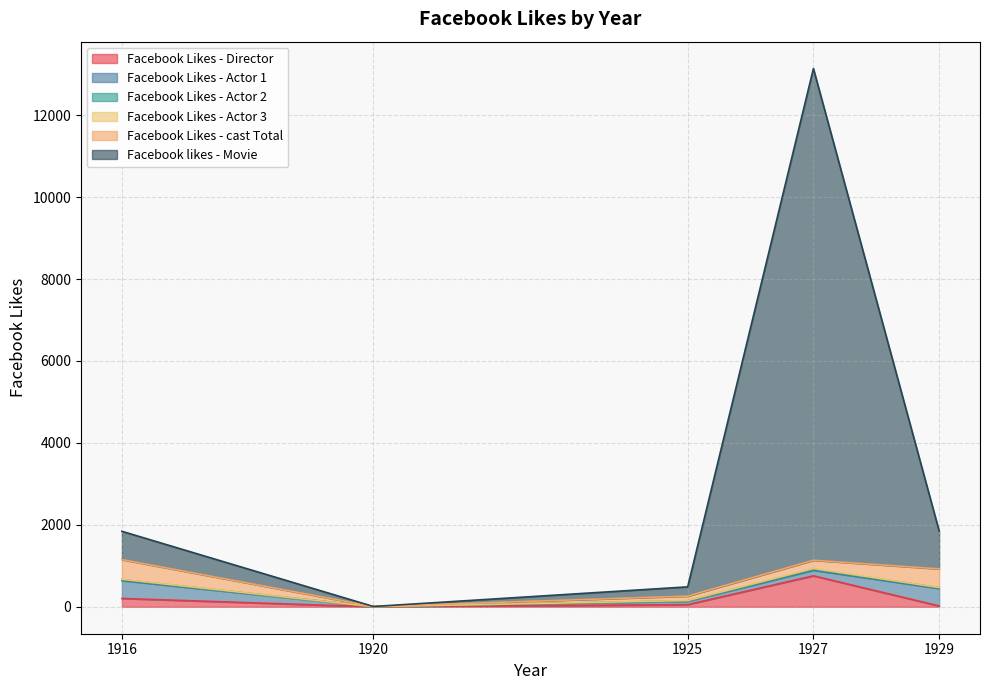

What is the maximum value shown in the chart?

12000